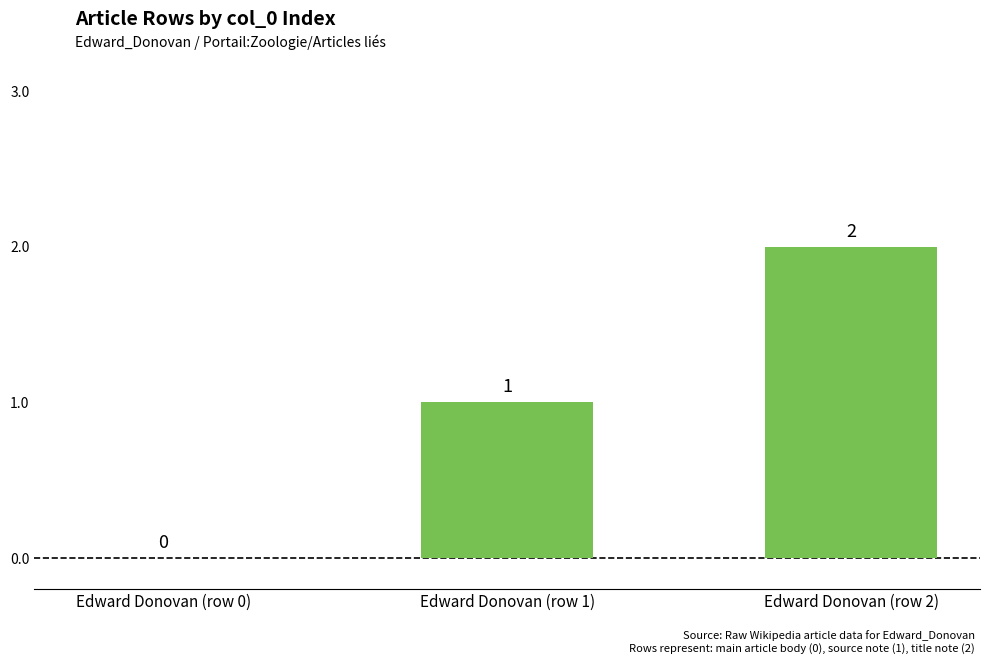

Are the bars horizontal?

No